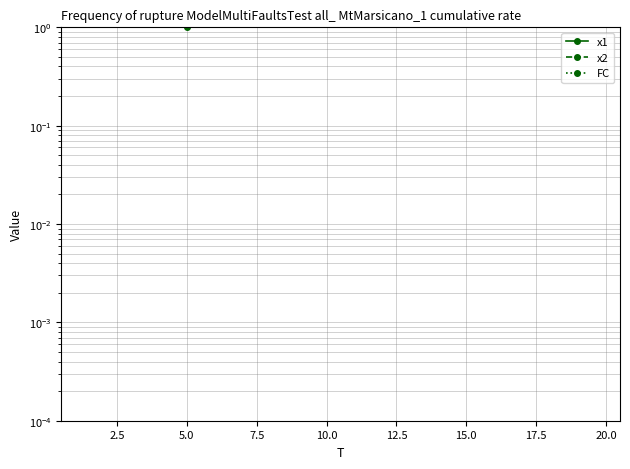

True or false: FC and x2 intersect in this chart.

True